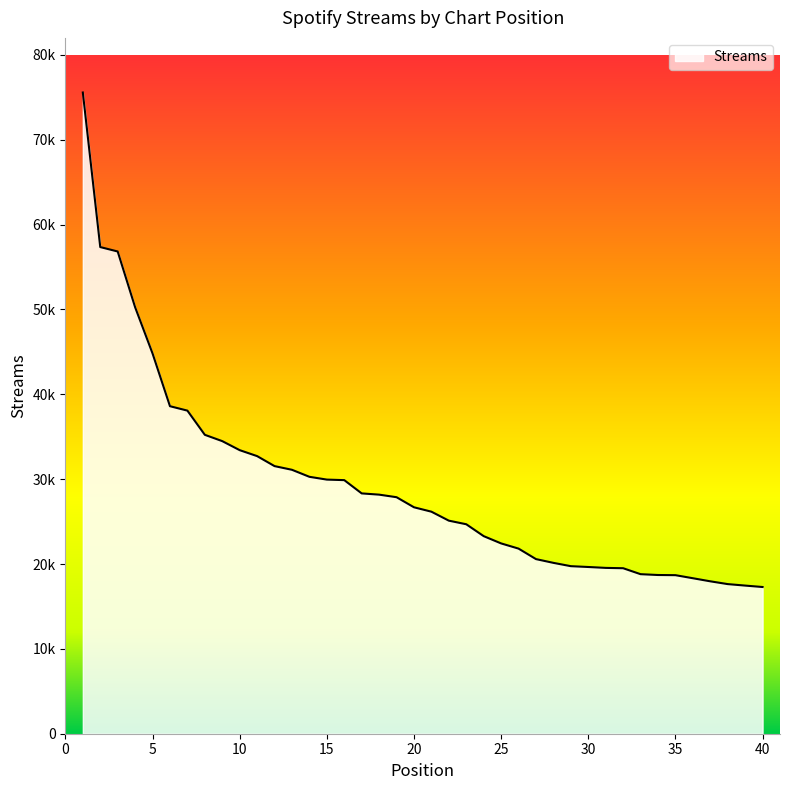

Is this an area chart (filled region under the line)?

Yes